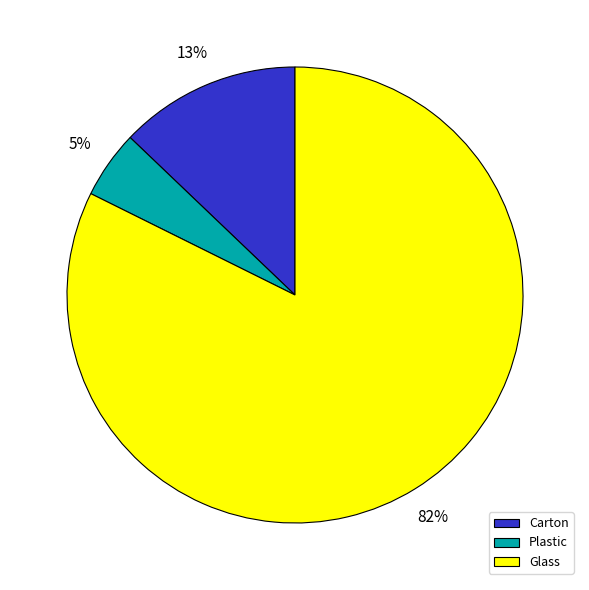

Does any single category account for the majority?

Yes